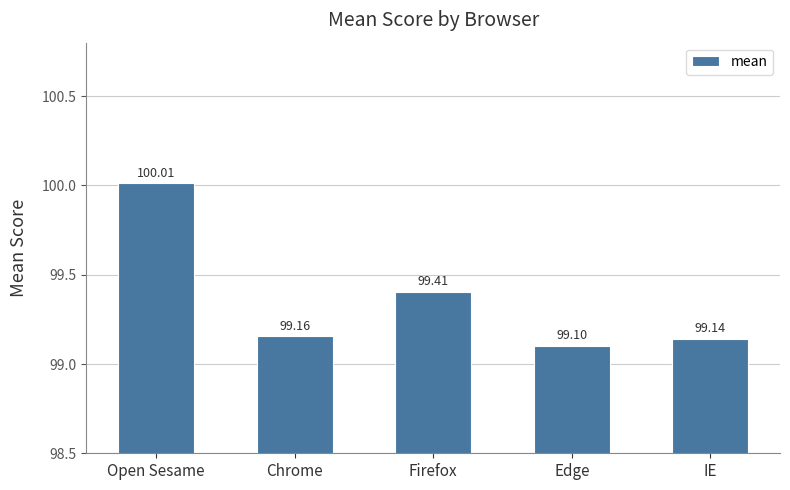

The chart shows a value of 100.0 at Open Sesame. True or false?

True